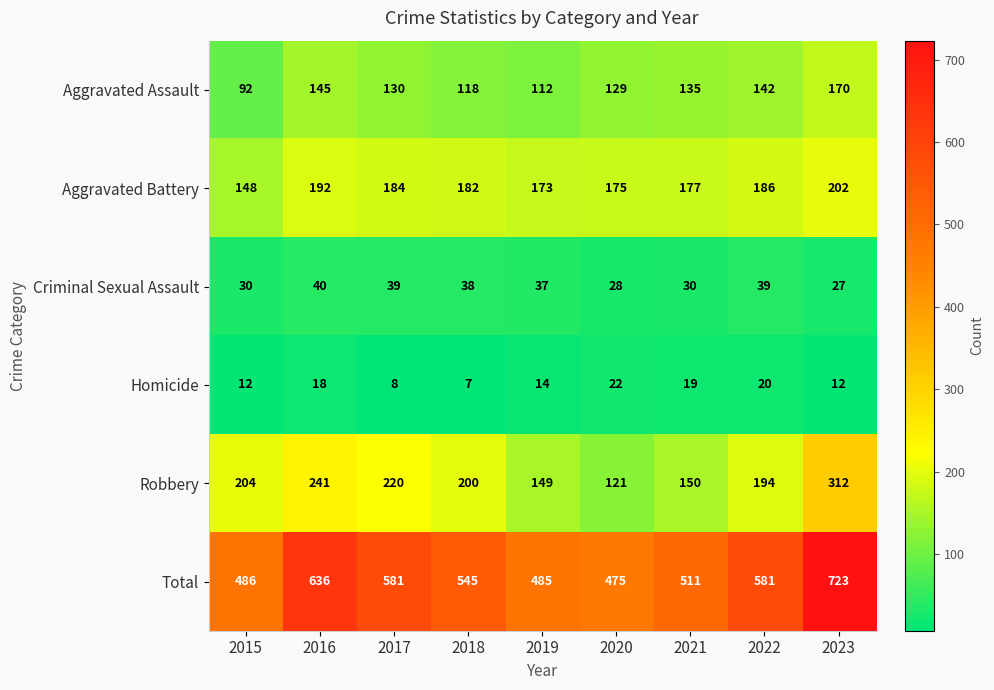

The value of Robbery at 2021 is 150. True or false?

True